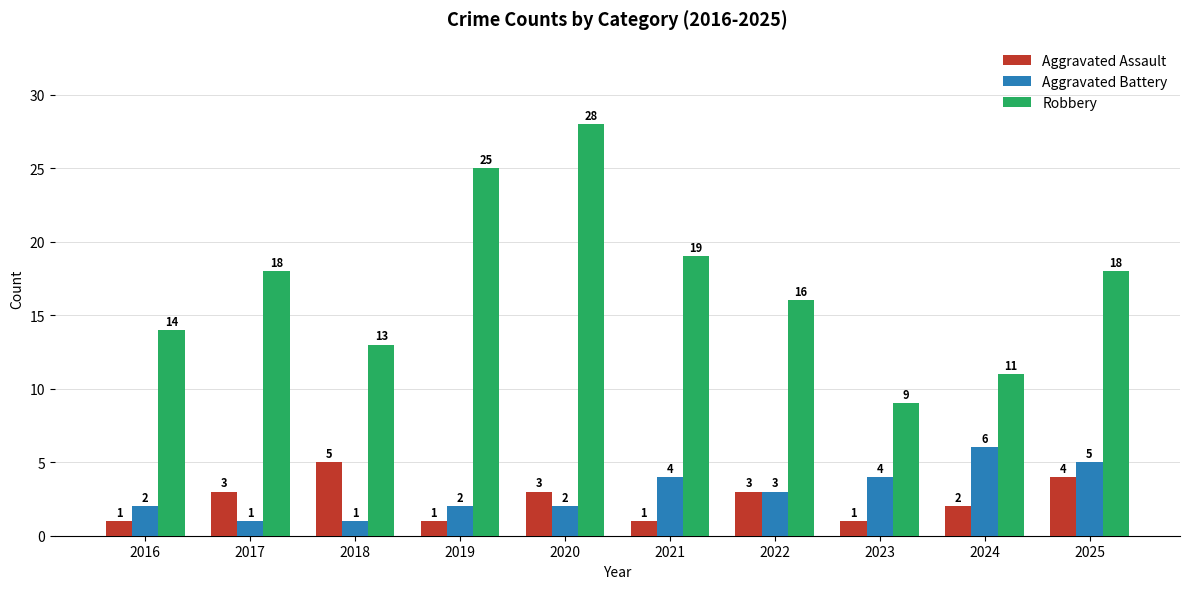

Is the value of Aggravated Battery at 2020 greater than the value of Aggravated Assault at 2019?

Yes